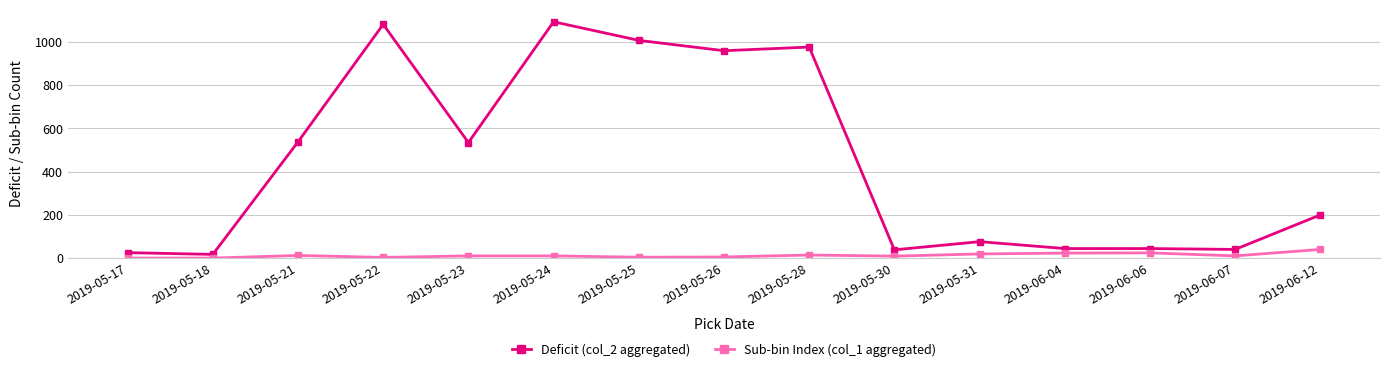

What is the sum of the Deficit (col_2 aggregated) values at 2019-06-07 and 2019-05-31?

116